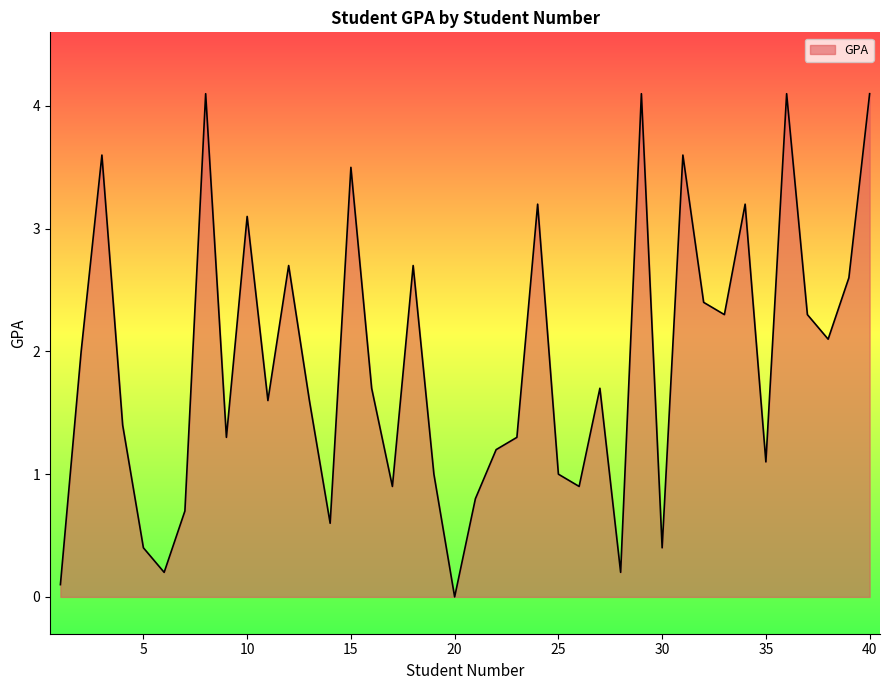

Reading left to right, transcribe all the data shown in this chart.

0.1	2.0	3.6	1.4	0.4	0.2	0.7	4.1	1.3	3.1	1.6	2.7	1.6	0.6	3.5	1.7	0.9	2.7	1.0	0.0	0.8	1.2	1.3	3.2	1.0	0.9	1.7	0.2	4.1	0.4	3.6	2.4	2.3	3.2	1.1	4.1	2.3	2.1	2.6	4.1